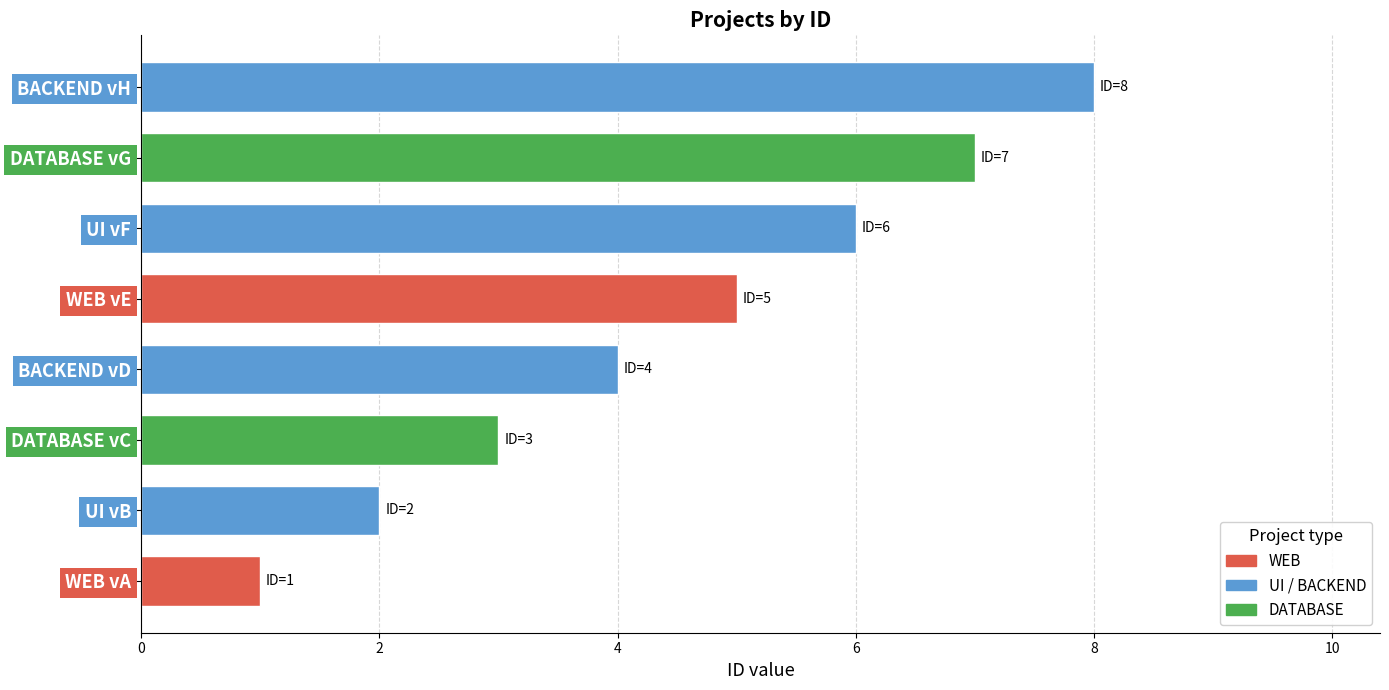

What is the greatest value displayed?

8